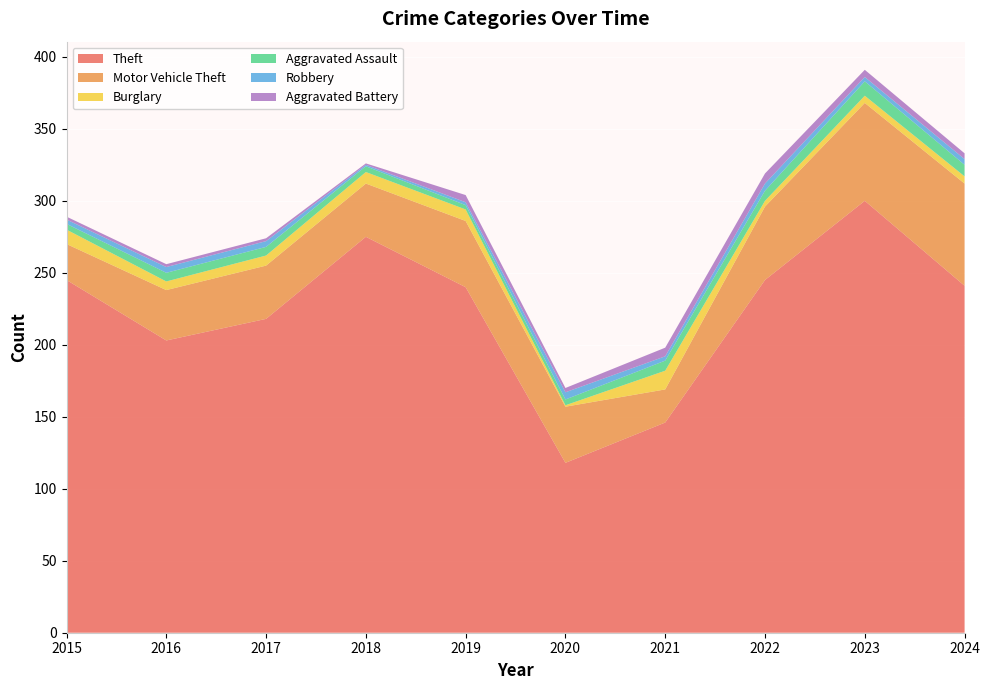

Reading left to right, extract all data points from this chart.

Theft: 2015=245	2016=203	2017=218	2018=275	2019=240	2020=118	2021=146	2022=245	2023=300	2024=241
Motor Vehicle Theft: 2015=25	2016=35	2017=37	2018=37	2019=46	2020=39	2021=23	2022=51	2023=68	2024=71
Burglary: 2015=10	2016=6	2017=7	2018=8	2019=8	2020=1	2021=13	2022=4	2023=5	2024=5
Aggravated Assault: 2015=4	2016=6	2017=6	2018=4	2019=3	2020=4	2021=7	2022=7	2023=10	2024=8
Robbery: 2015=3	2016=4	2017=4	2018=1	2019=2	2020=5	2021=3	2022=5	2023=3	2024=4
Aggravated Battery: 2015=2	2016=2	2017=2	2018=1	2019=5	2020=3	2021=6	2022=7	2023=5	2024=4